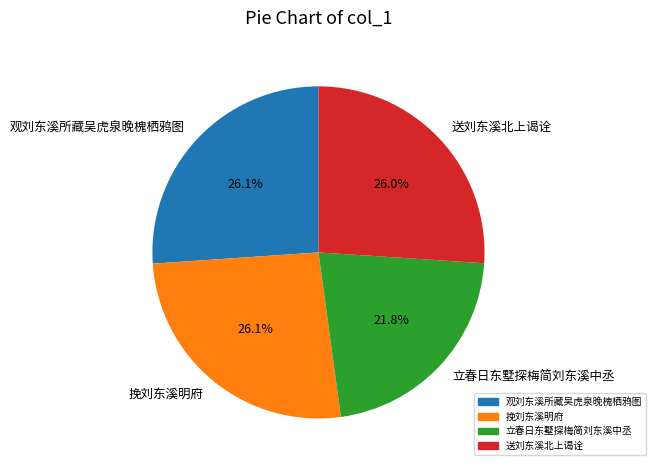

Which slice is the smallest?

立春日东墅探梅简刘东溪中丞